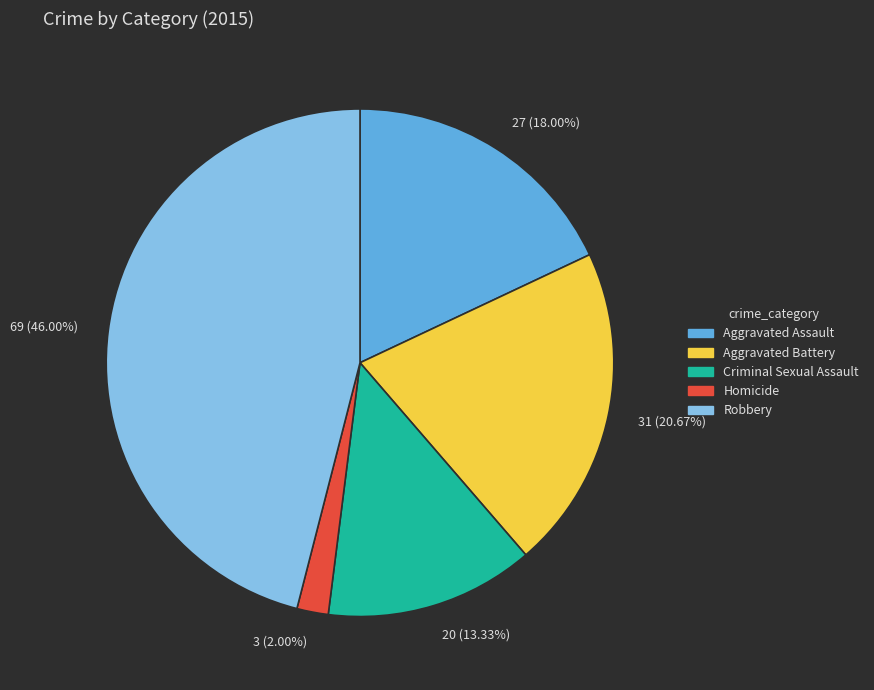

Rank the categories by value from highest to lowest.

Robbery, Aggravated Battery, Aggravated Assault, Criminal Sexual Assault, Homicide